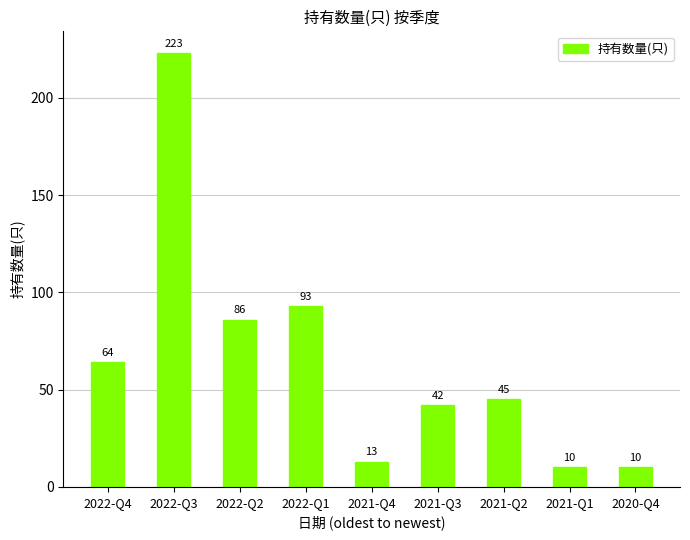

Approximately how many times larger is the value at 2021-Q3 compared to 2020-Q4?

4.2